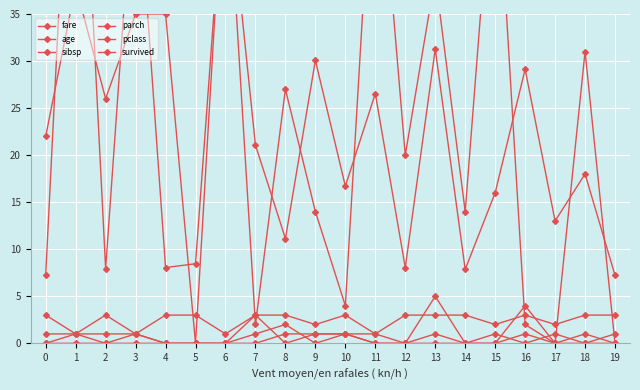

How many interior local peaks does the age series have?

7